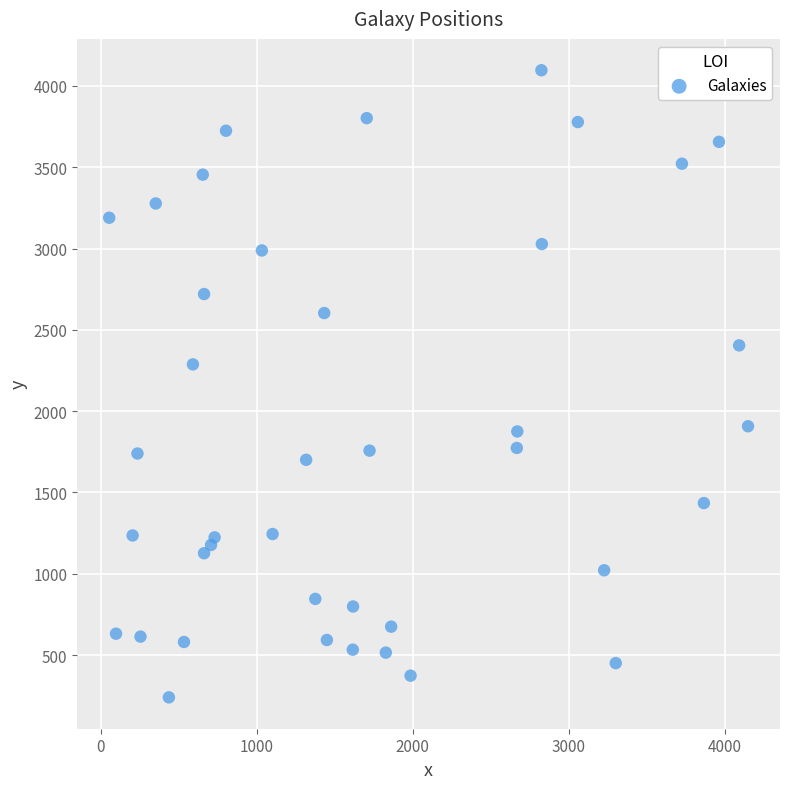

What is the range of X values (max minus min)?

4094.9